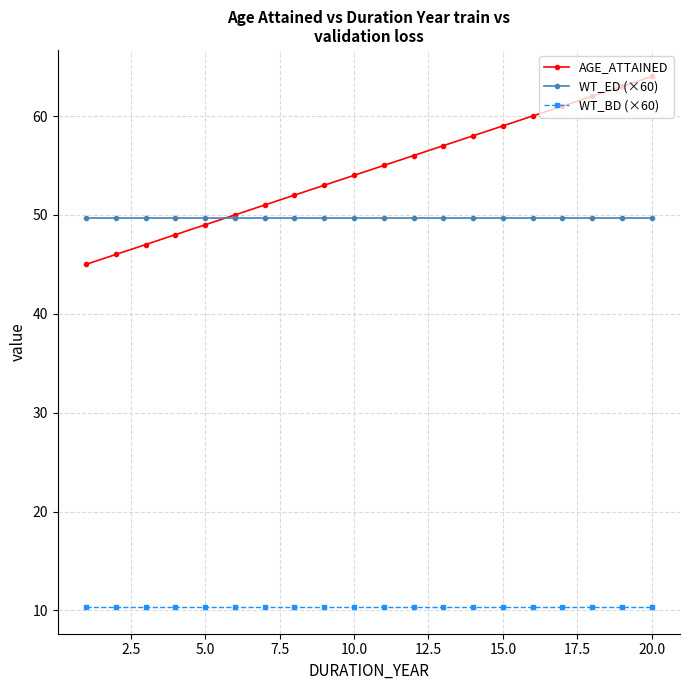

Which series has the widest spread of values?

AGE_ATTAINED